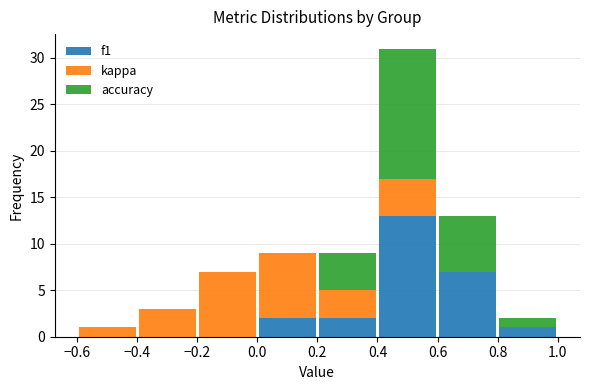

Reading left to right, list every stacked bar in this chart as the range it spans on the x-axis followed by its total height. The values are not printed on the chart, so give them approximately, as read against the axis.

-0.6 to -0.4: 1
-0.4 to -0.2: 3
-0.2 to 0.0: 7
0.0 to 0.2: 9
0.2 to 0.4: 9
0.4 to 0.6: 31
0.6 to 0.8: 13
0.8 to 1.0: 2